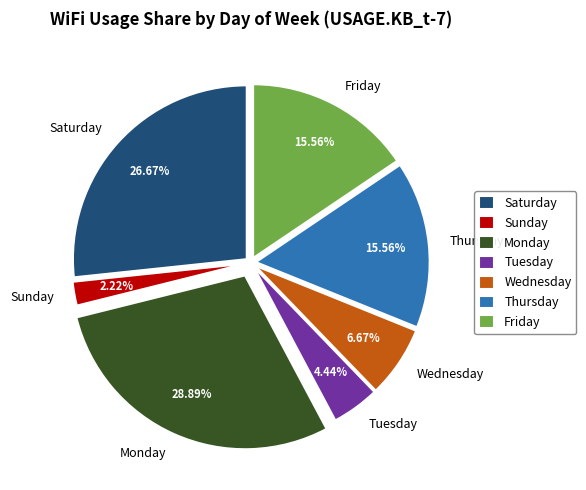

Approximately how many times larger is the value at Friday compared to Thursday?

1.0